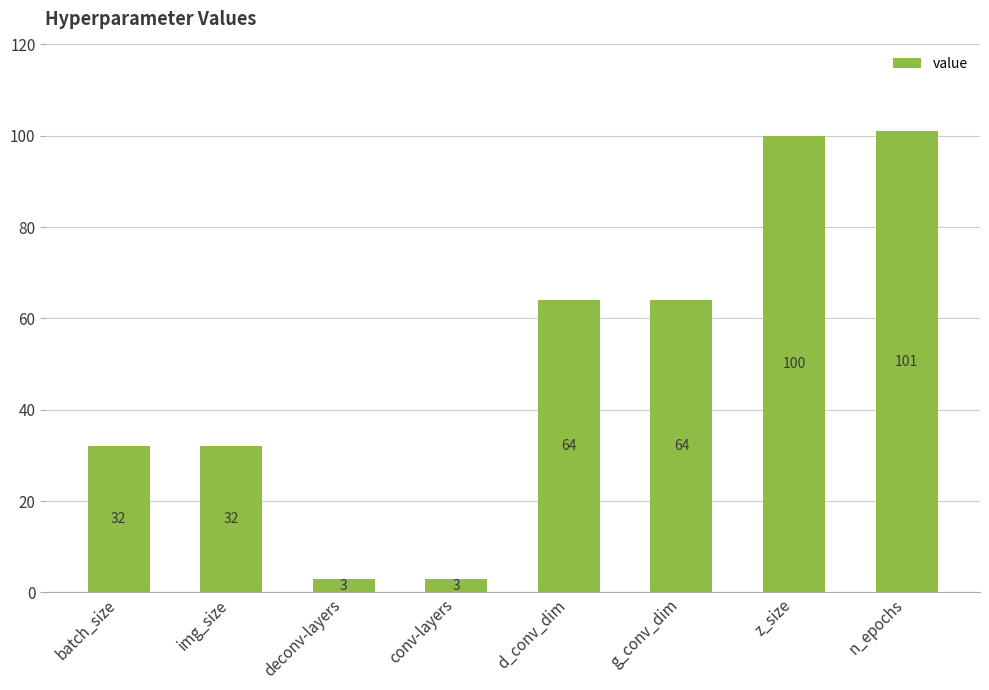

What position from the left is g_conv_dim?

6